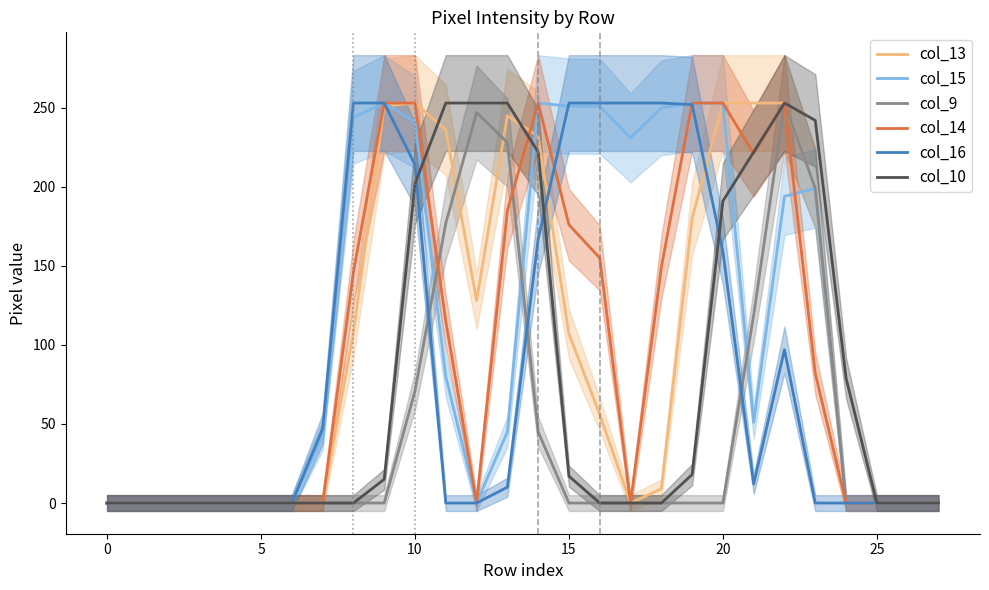

How many distinct data groups are displayed?

6